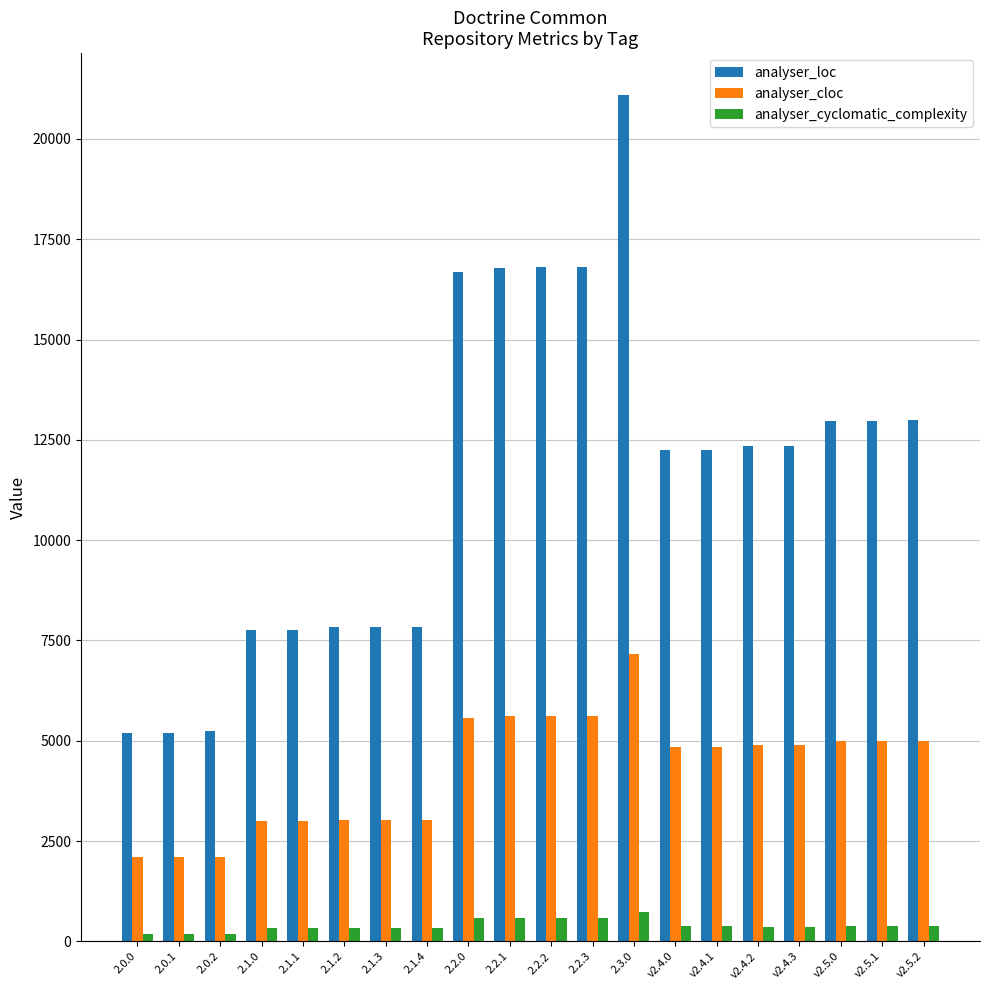

Rank the series by their average value, from lowest to highest.

analyser_cyclomatic_complexity, analyser_cloc, analyser_loc